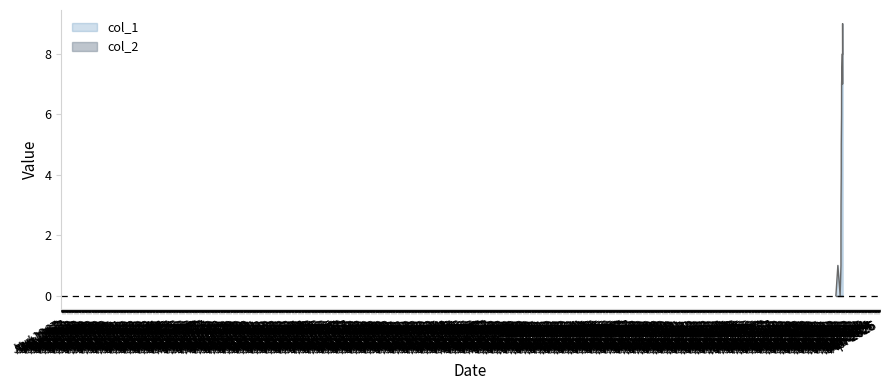

How many points are lower than both their immediate neighbors (excluding endpoints)?

2